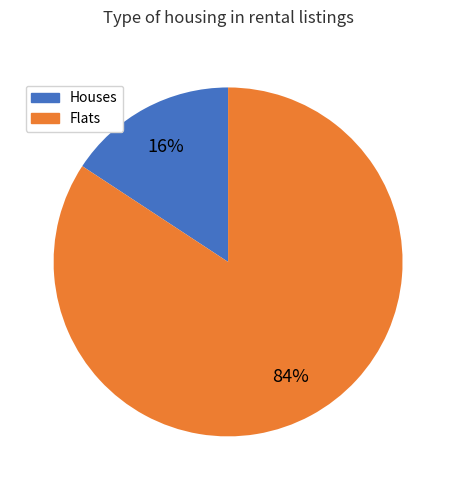

To the nearest percent, what is the average slice percentage?

50%